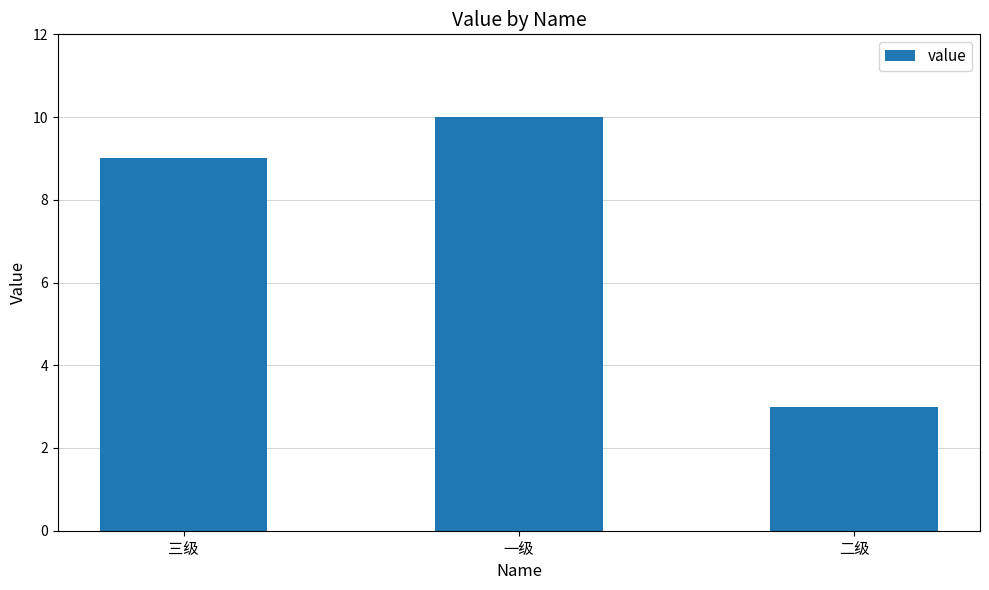

What is the difference between the maximum and minimum values?

7